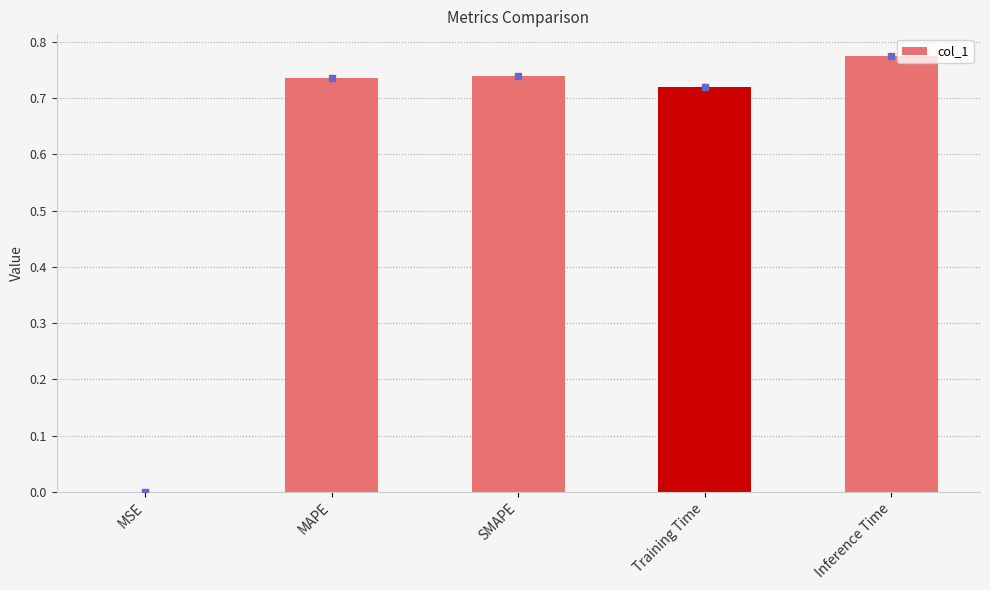

At which label is the value closest to 0?

MSE